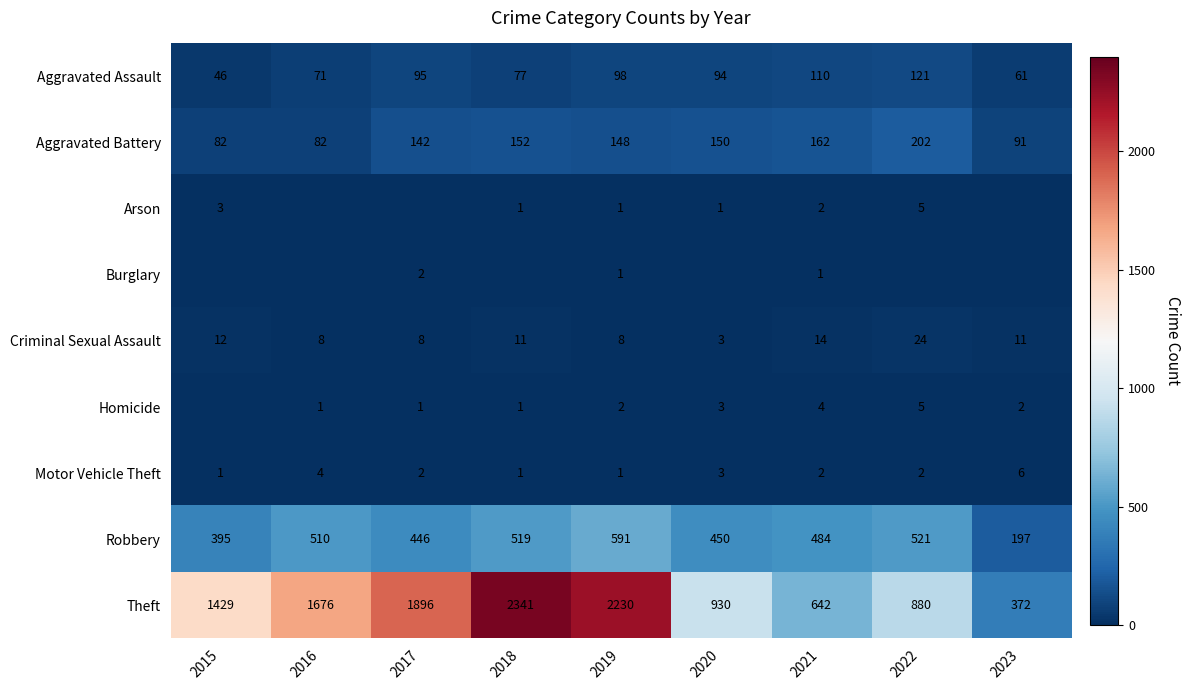

At which label does Aggravated Assault reach its peak?

2022